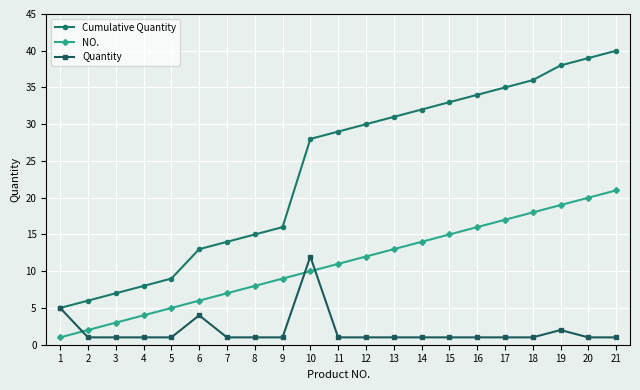

Reading left to right, extract all data points from this chart.

Cumulative Quantity: 1=5	2=6	3=7	4=8	5=9	6=13	7=14	8=15	9=16	10=28	11=29	12=30	13=31	14=32	15=33	16=34	17=35	18=36	19=38	20=39	21=40
NO.: 1=1	2=2	3=3	4=4	5=5	6=6	7=7	8=8	9=9	10=10	11=11	12=12	13=13	14=14	15=15	16=16	17=17	18=18	19=19	20=20	21=21
Quantity: 1=5	2=1	3=1	4=1	5=1	6=4	7=1	8=1	9=1	10=12	11=1	12=1	13=1	14=1	15=1	16=1	17=1	18=1	19=2	20=1	21=1